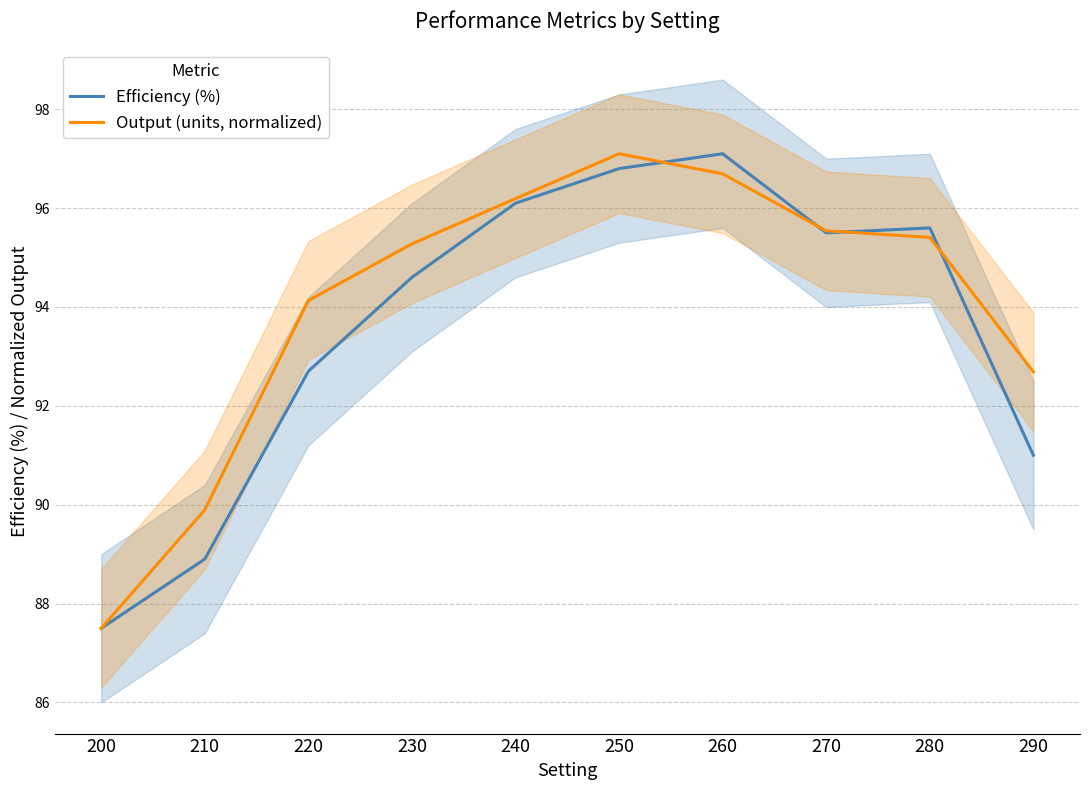

What is the difference between the maximum and minimum values in the Output (units, normalized) series?

9.6